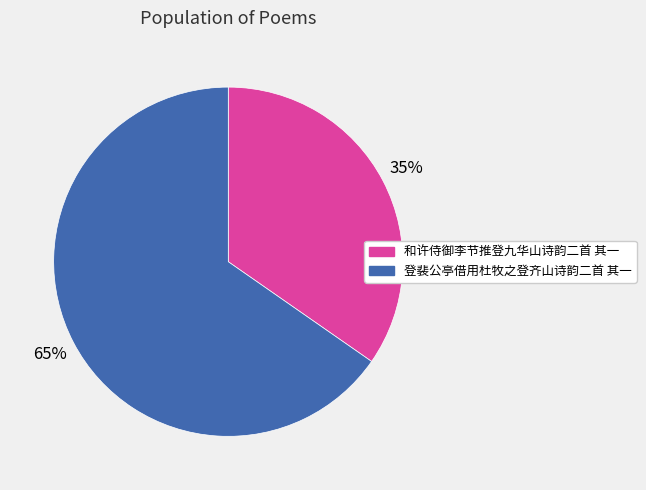

Is the sum of 登裴公亭借用杜牧之登齐山诗韵二首 其一 and 和许侍御李节推登九华山诗韵二首 其一 greater than half?

Yes